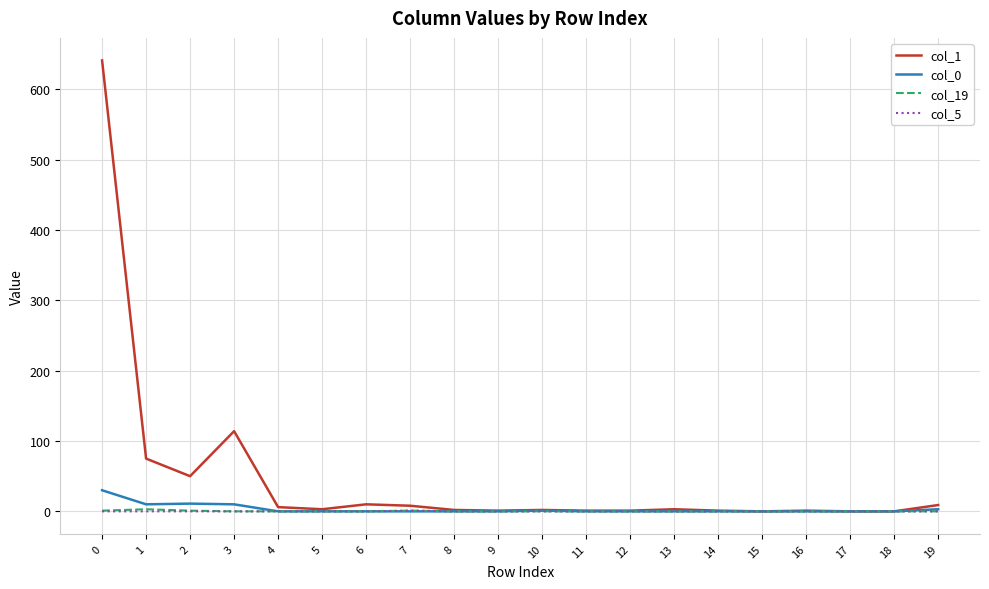

Which series has the widest spread of values?

col_1